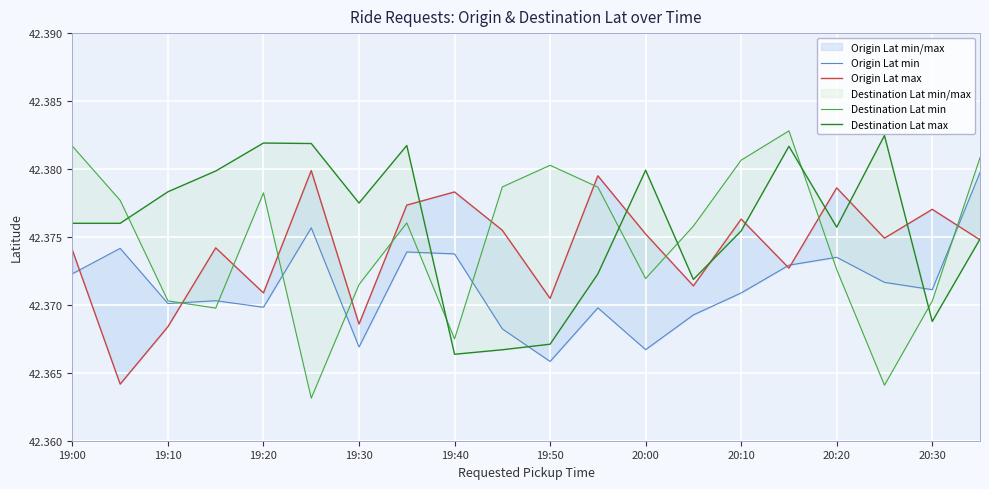

Reading left to right, what are all the values shown in this chart?

Origin Lat min: 42.4	42.4	42.4	42.4	42.4	42.4	42.4	42.4	42.4	42.4	42.4	42.4	42.4	42.4	42.4	42.4	42.4	42.4	42.4	42.4
Origin Lat max: 42.4	42.4	42.4	42.4	42.4	42.4	42.4	42.4	42.4	42.4	42.4	42.4	42.4	42.4	42.4	42.4	42.4	42.4	42.4	42.4
Destination Lat min: 42.4	42.4	42.4	42.4	42.4	42.4	42.4	42.4	42.4	42.4	42.4	42.4	42.4	42.4	42.4	42.4	42.4	42.4	42.4	42.4
Destination Lat max: 42.4	42.4	42.4	42.4	42.4	42.4	42.4	42.4	42.4	42.4	42.4	42.4	42.4	42.4	42.4	42.4	42.4	42.4	42.4	42.4